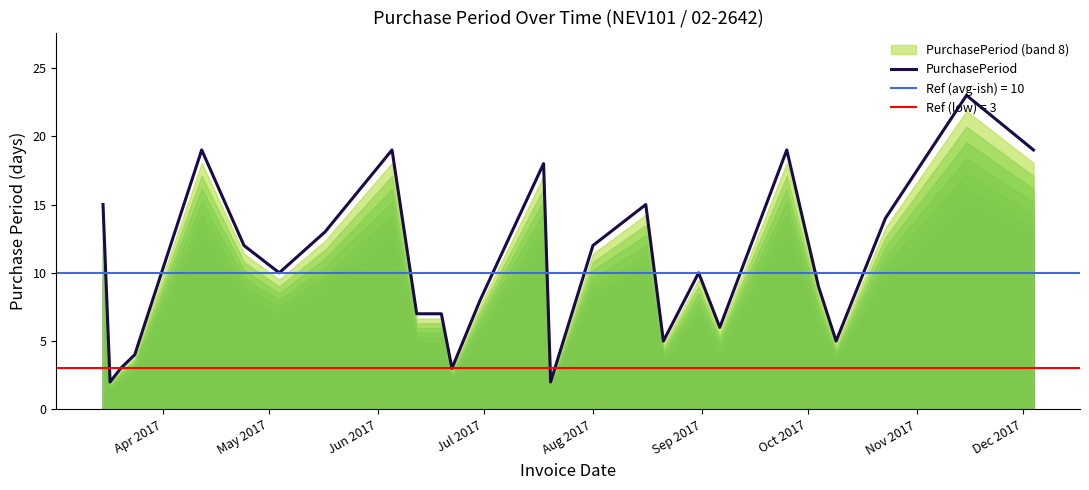

What is the highest value of the PurchasePeriod series?

23